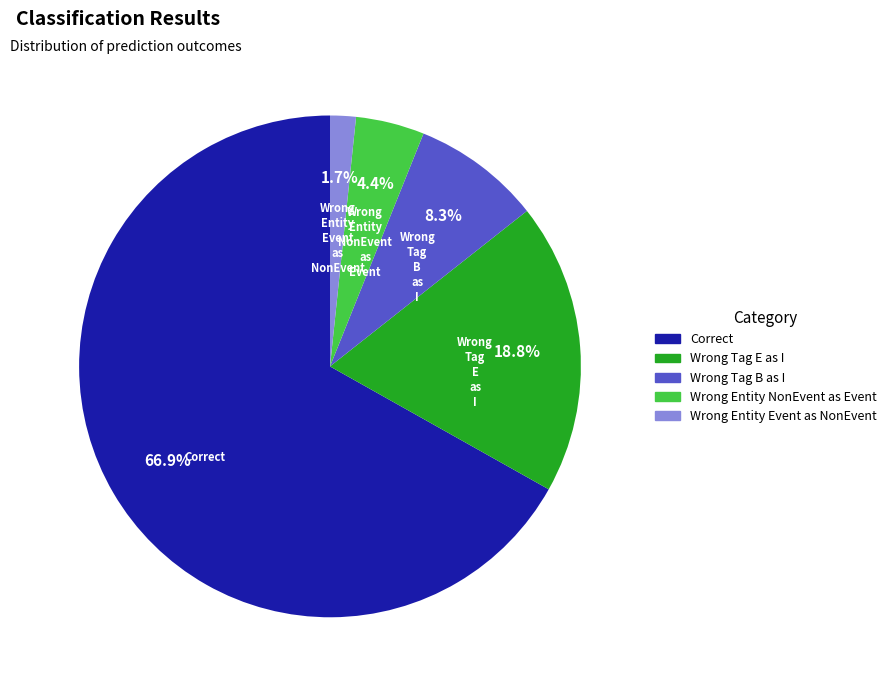

Count the number of slices in the pie.

5